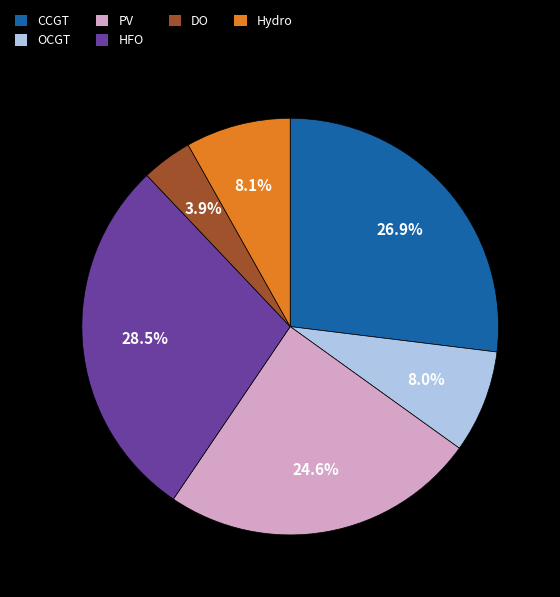

Which has a higher value, PV or OCGT?

PV